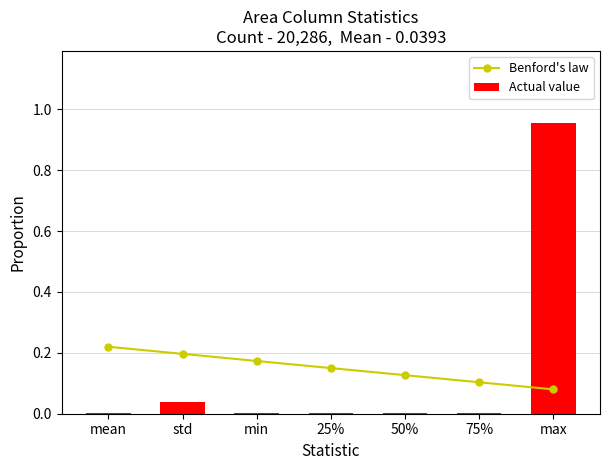

Does the chart contain stacked bars?

No